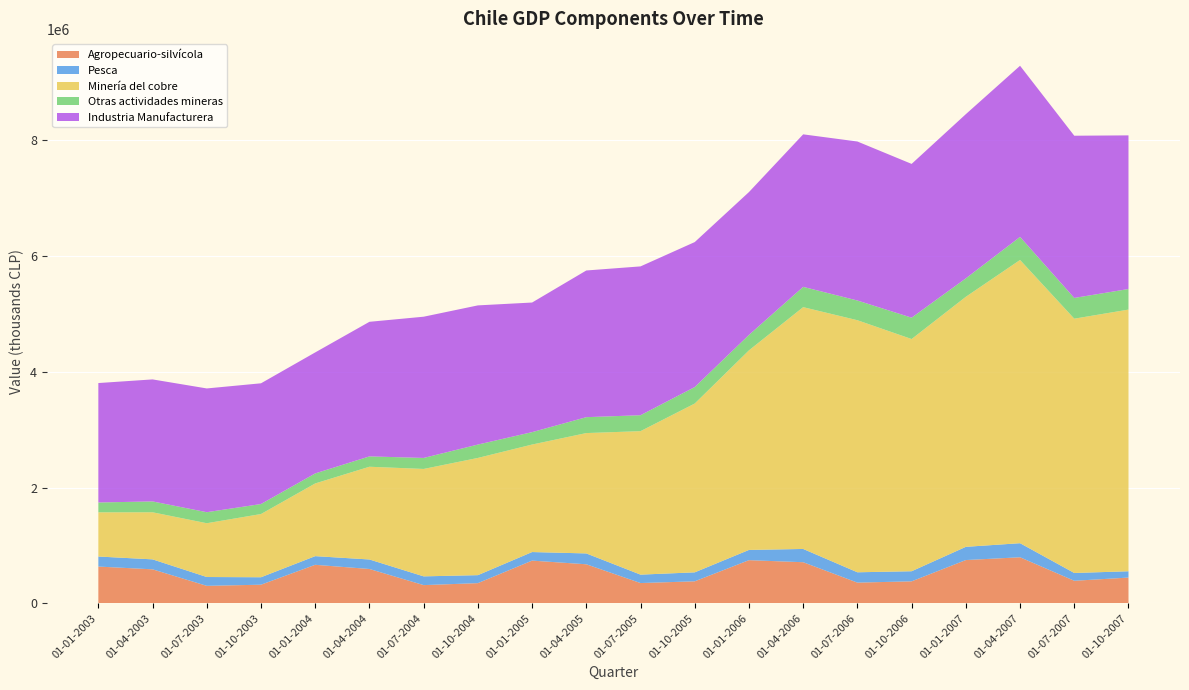

Reading right to left, list all the values displayed in this chart.

Agropecuario-silvícola: 01-10-2007=443870	01-07-2007=388679	01-04-2007=794837	01-01-2007=746840	01-10-2006=378913	01-07-2006=356833	01-04-2006=709363	01-01-2006=744841	01-10-2005=379218	01-07-2005=349440	01-04-2005=673682	01-01-2005=737194	01-10-2004=347731	01-07-2004=313702	01-04-2004=592382	01-01-2004=664737	01-10-2003=320682	01-07-2003=301069	01-04-2003=586439	01-01-2003=634241
Pesca: 01-10-2007=109123	01-07-2007=134663	01-04-2007=243363	01-01-2007=228516	01-10-2006=174470	01-07-2006=178574	01-04-2006=229125	01-01-2006=176941	01-10-2005=155282	01-07-2005=145288	01-04-2005=187687	01-01-2005=147981	01-10-2004=138065	01-07-2004=151229	01-04-2004=164330	01-01-2004=149677	01-10-2003=128931	01-07-2003=152541	01-04-2003=172259	01-01-2003=173705
Minería del cobre: 01-10-2007=4523167	01-07-2007=4395409	01-04-2007=4895478	01-01-2007=4321916	01-10-2006=4013714	01-07-2006=4356761	01-04-2006=4179717	01-01-2006=3449803	01-10-2005=2917828	01-07-2005=2480058	01-04-2005=2080294	01-01-2005=1858279	01-10-2004=2026052	01-07-2004=1856564	01-04-2004=1602854	01-01-2004=1256684	01-10-2003=1092667	01-07-2003=929737	01-04-2003=813752	01-01-2003=763813
Otras actividades mineras: 01-10-2007=355488	01-07-2007=358797	01-04-2007=398673	01-01-2007=318881	01-10-2006=369376	01-07-2006=340882	01-04-2006=350755	01-01-2006=267172	01-10-2005=284854	01-07-2005=275504	01-04-2005=274873	01-01-2005=214508	01-10-2004=231141	01-07-2004=190362	01-04-2004=179092	01-01-2004=173333	01-10-2003=172999	01-07-2003=190630	01-04-2003=187804	01-01-2003=170169
Industria Manufacturera: 01-10-2007=2655604	01-07-2007=2803797	01-04-2007=2958151	01-01-2007=2837839	01-10-2006=2657706	01-07-2006=2748109	01-04-2006=2636118	01-01-2006=2468687	01-10-2005=2505745	01-07-2005=2572367	01-04-2005=2535406	01-01-2005=2240054	01-10-2004=2405598	01-07-2004=2441153	01-04-2004=2326215	01-01-2004=2091327	01-10-2003=2086647	01-07-2003=2139098	01-04-2003=2108960	01-01-2003=2064285